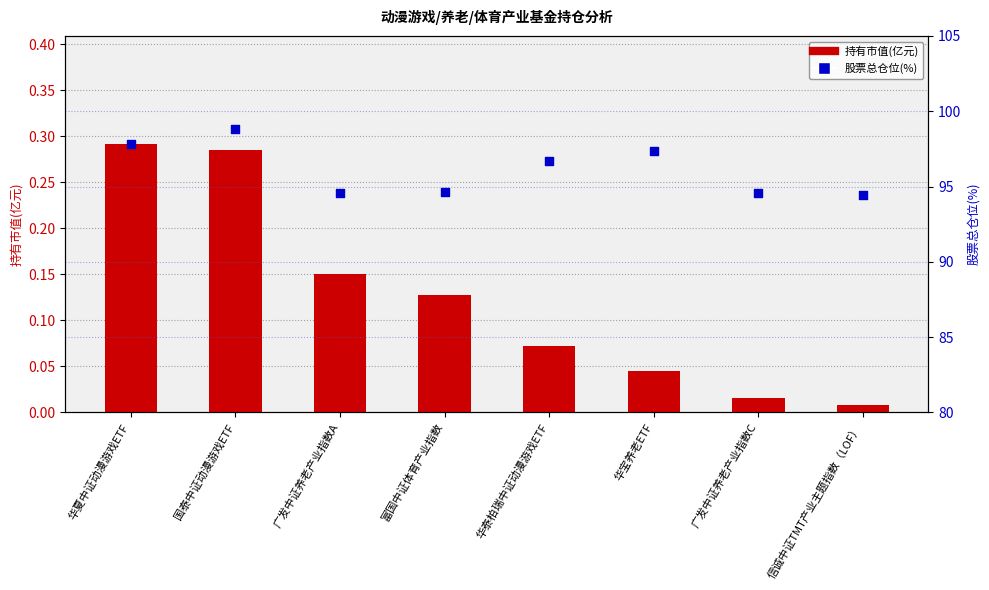

Which series reaches the minimum Y coordinate?

持有市值(亿元)